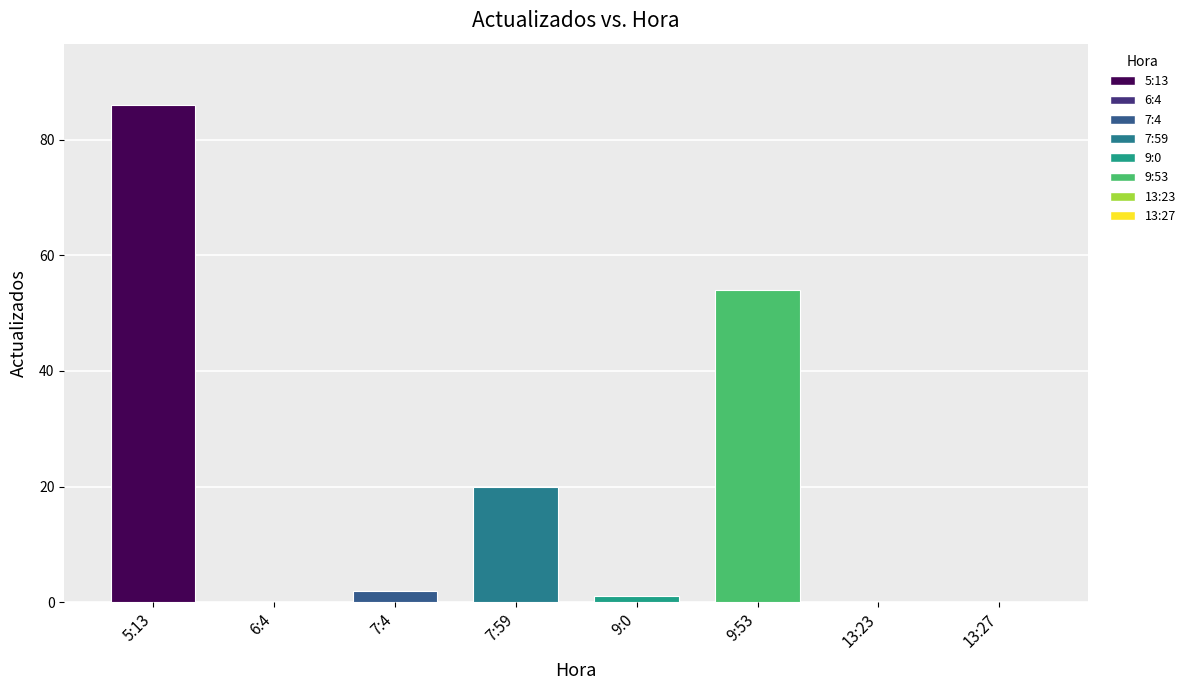

Which has a higher value, 13:23 or 9:0?

9:0